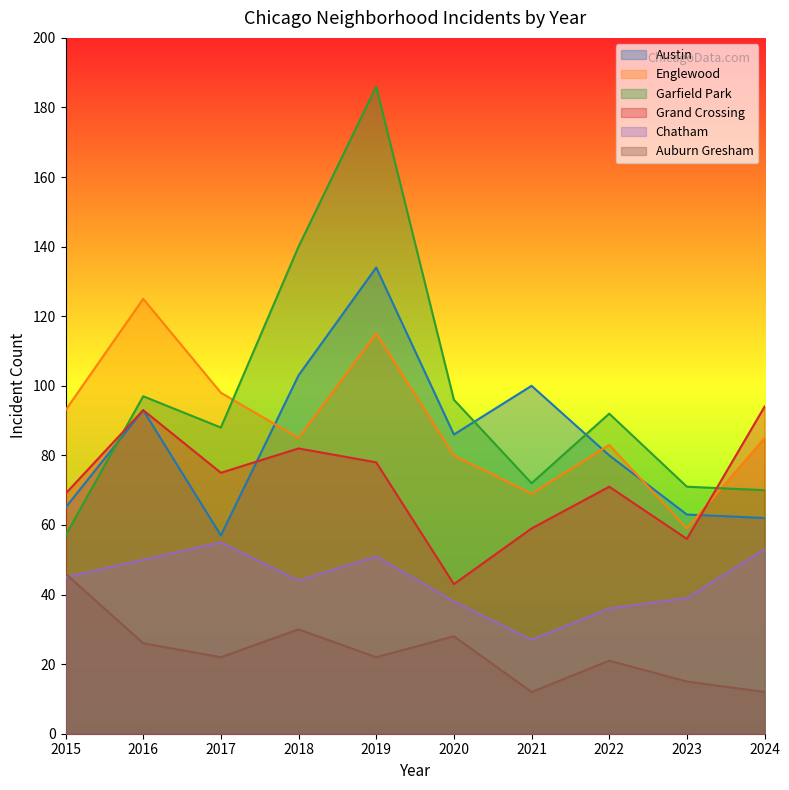

What are all the series names shown in the legend?

Austin, Englewood, Garfield Park, Grand Crossing, Chatham, Auburn Gresham